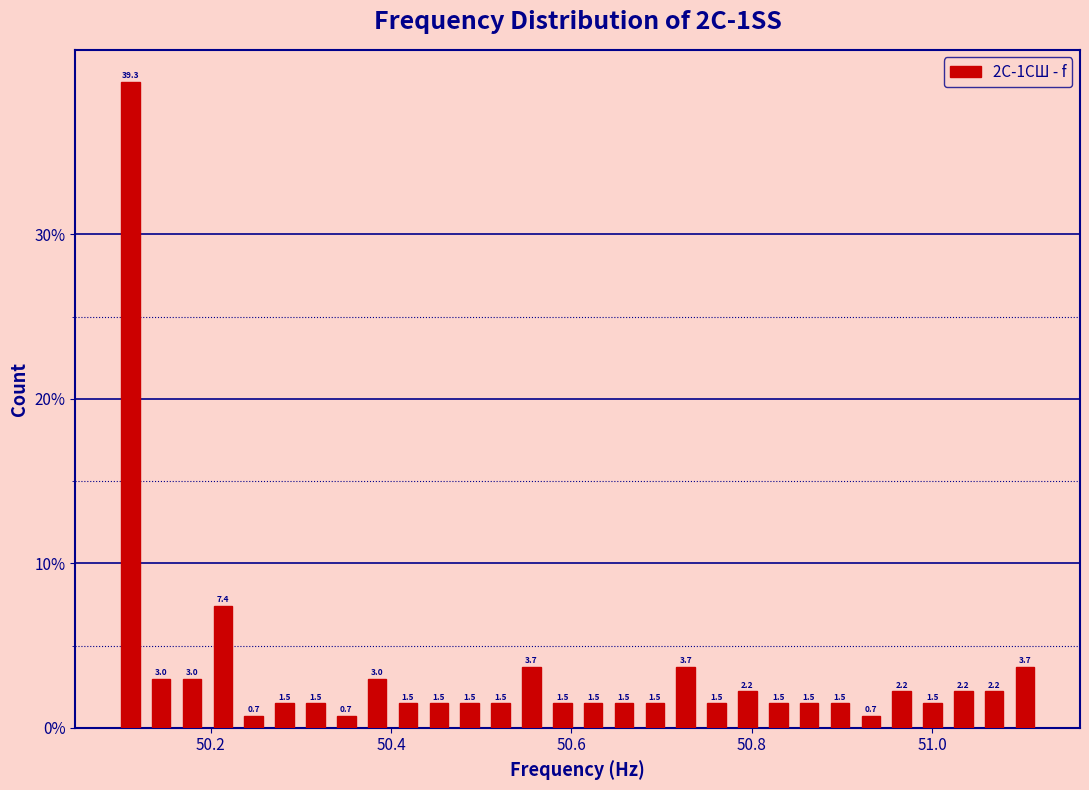

Around what value on the x-axis is the tallest bar? Give the approximate position of its centre, as read against the axis.

50.12